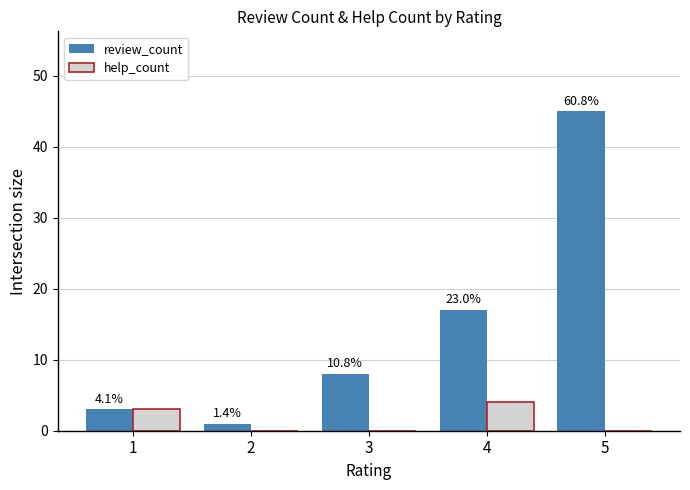

Rank the series by their average value, from highest to lowest.

review_count, help_count